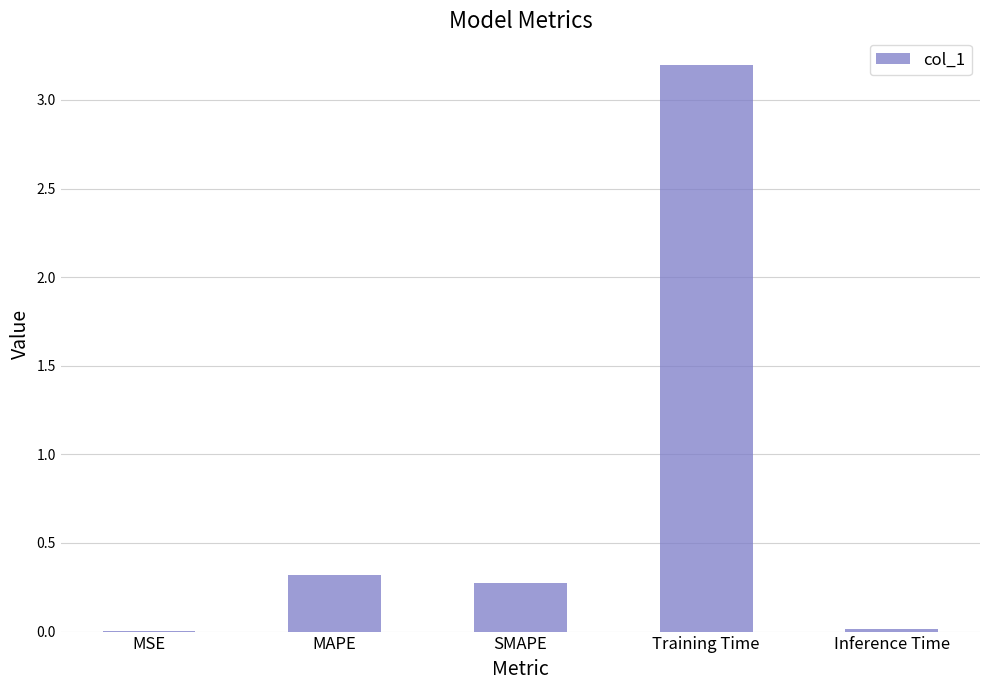

What is the sum of all values?

3.8